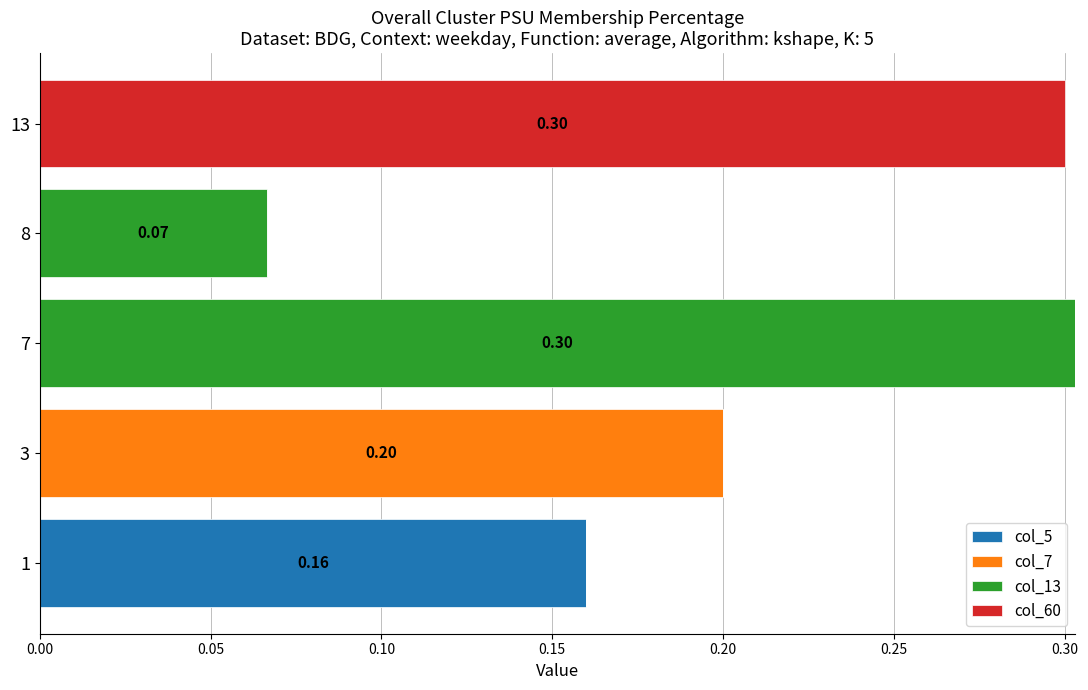

At how many categories does at least one series exceed 0?

5